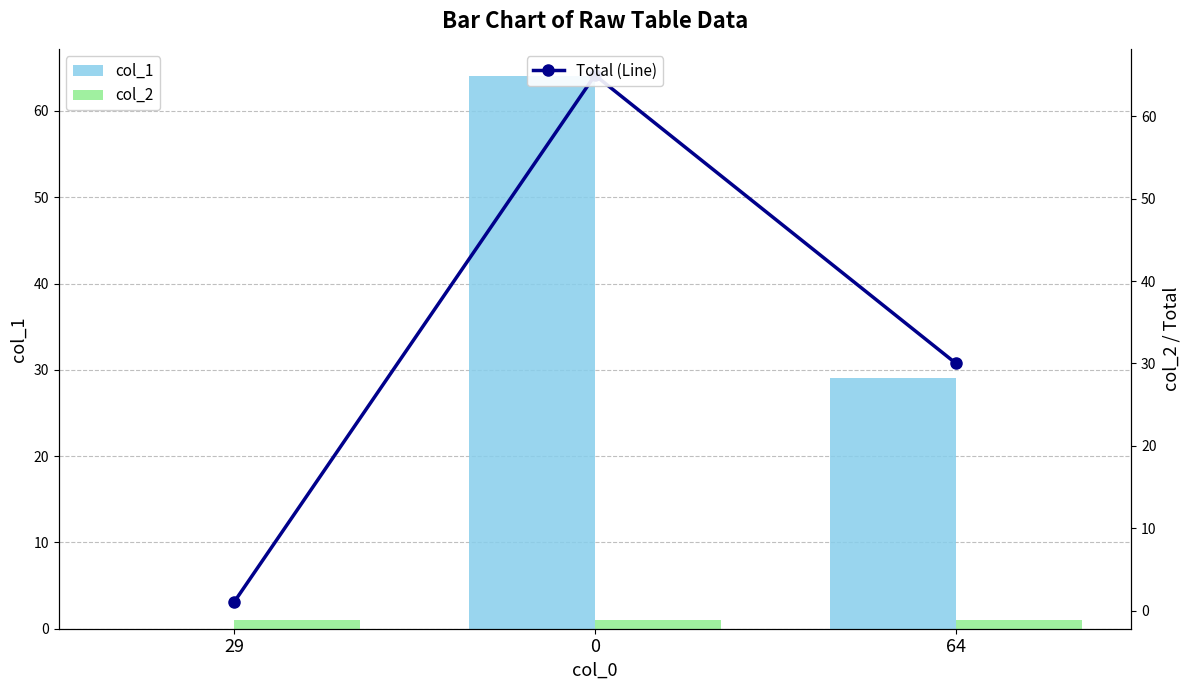

What is the approximate value of col_2 at 64?

1